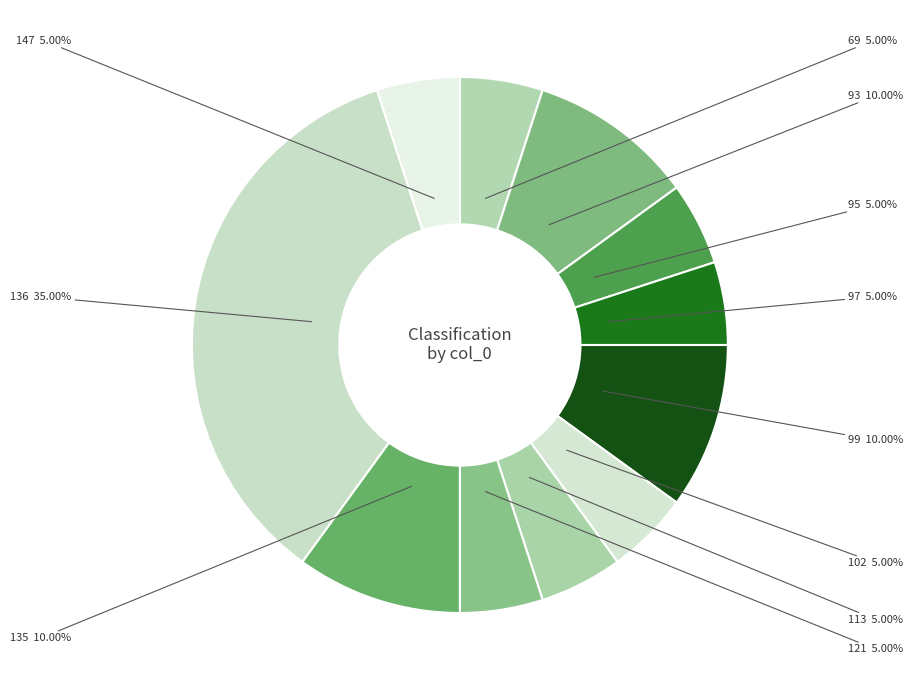

Does 99 represent more than half of the total?

No